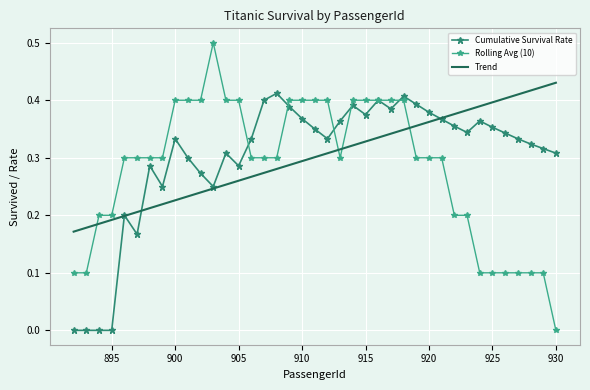

What is the maximum value for Rolling Avg (10)?

0.5